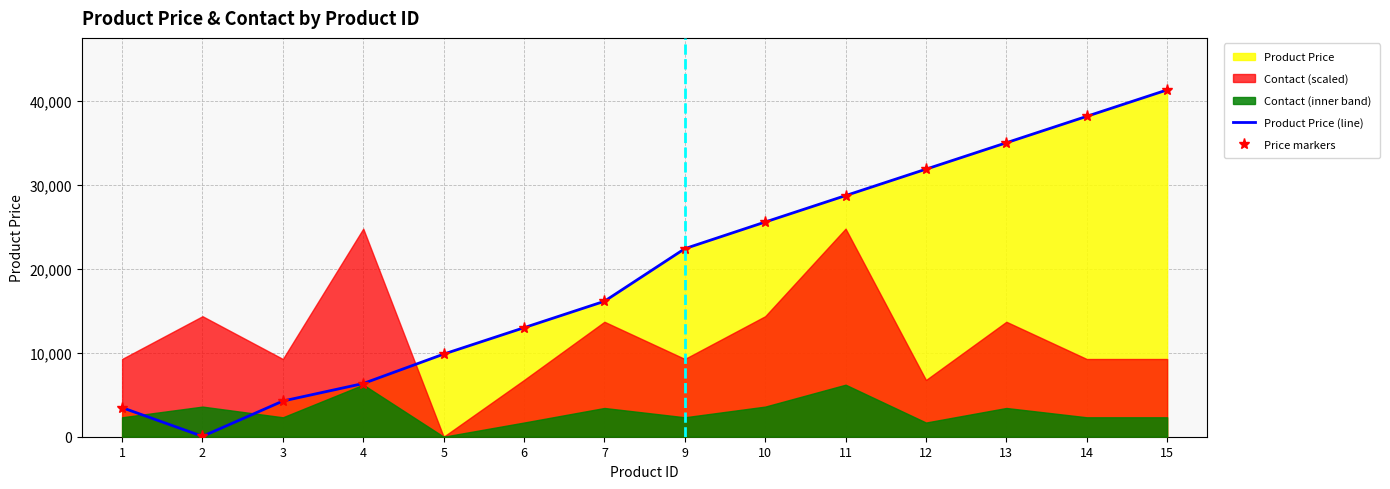

What is the sum of all Product Price (line) values?

276414.0